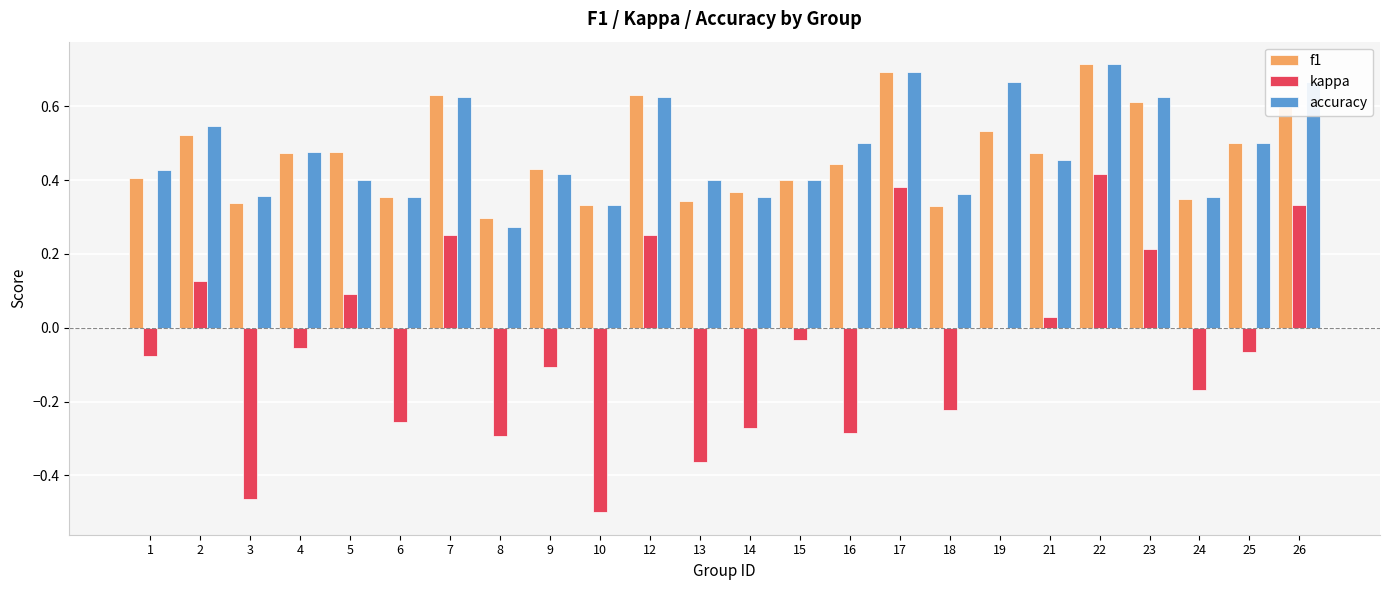

Is it true that accuracy equals 0.7 at 22?

True